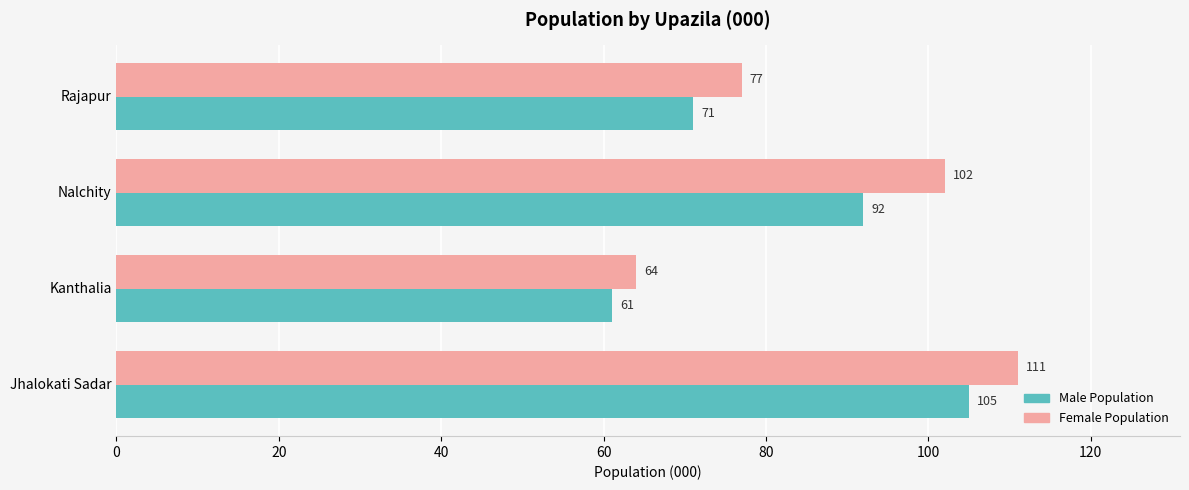

How many categories are shown in the chart?

4